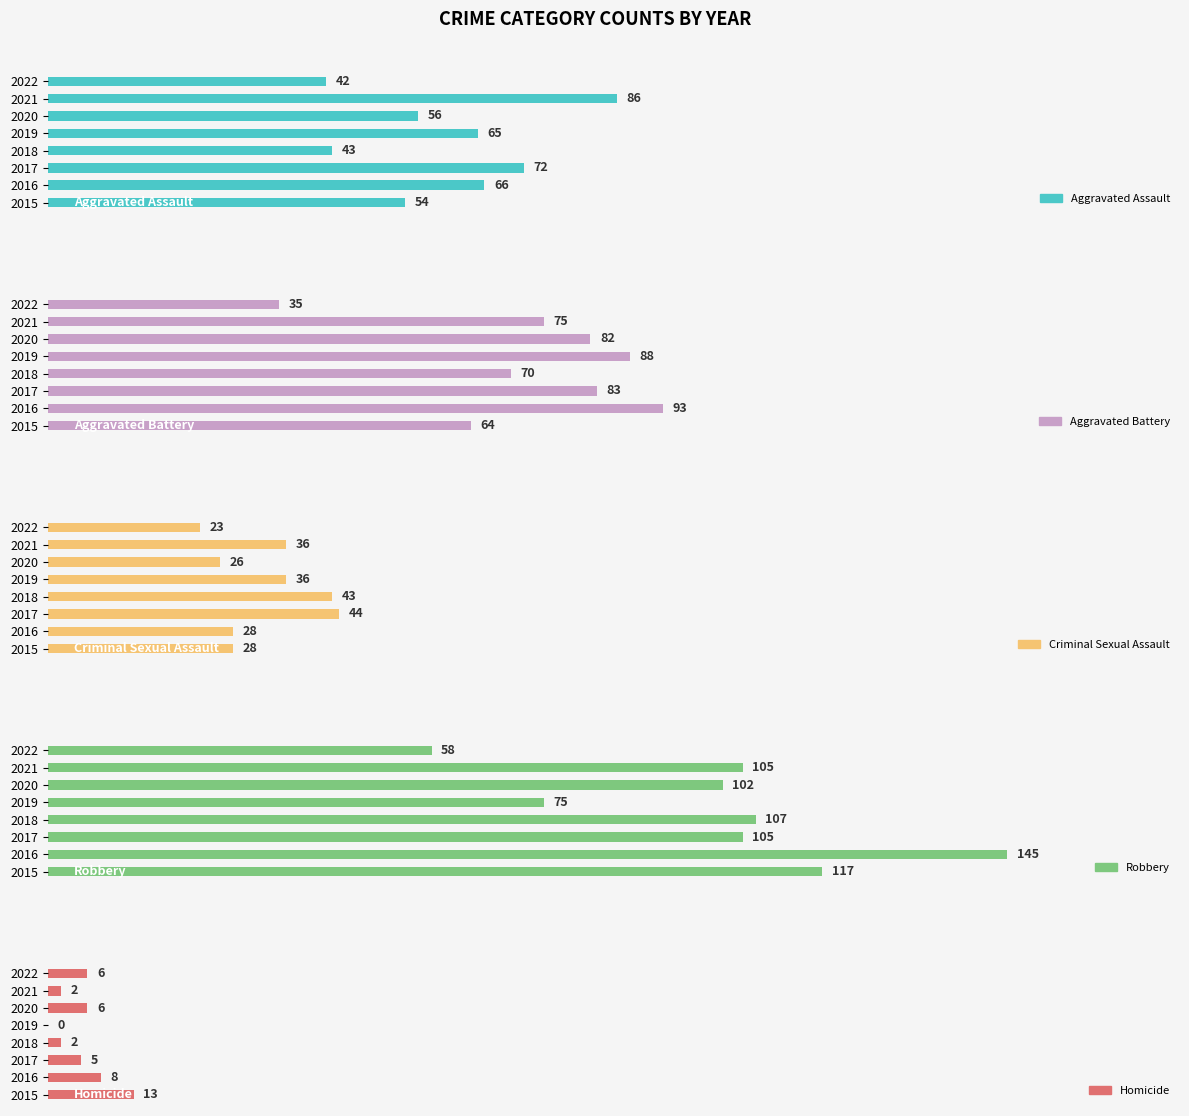

How many data points does each series have?

8